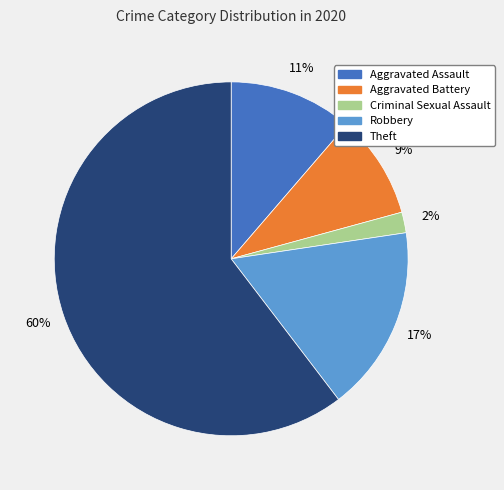

Does Theft account for over 50% of the chart?

Yes